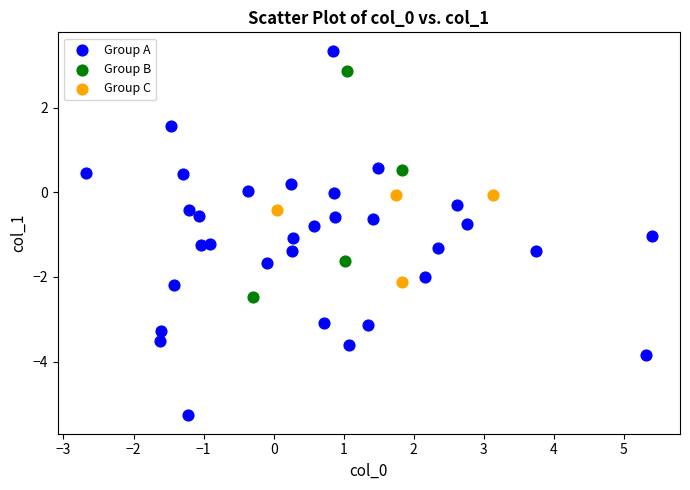

Which series has the widest spread of Y values?

Group A